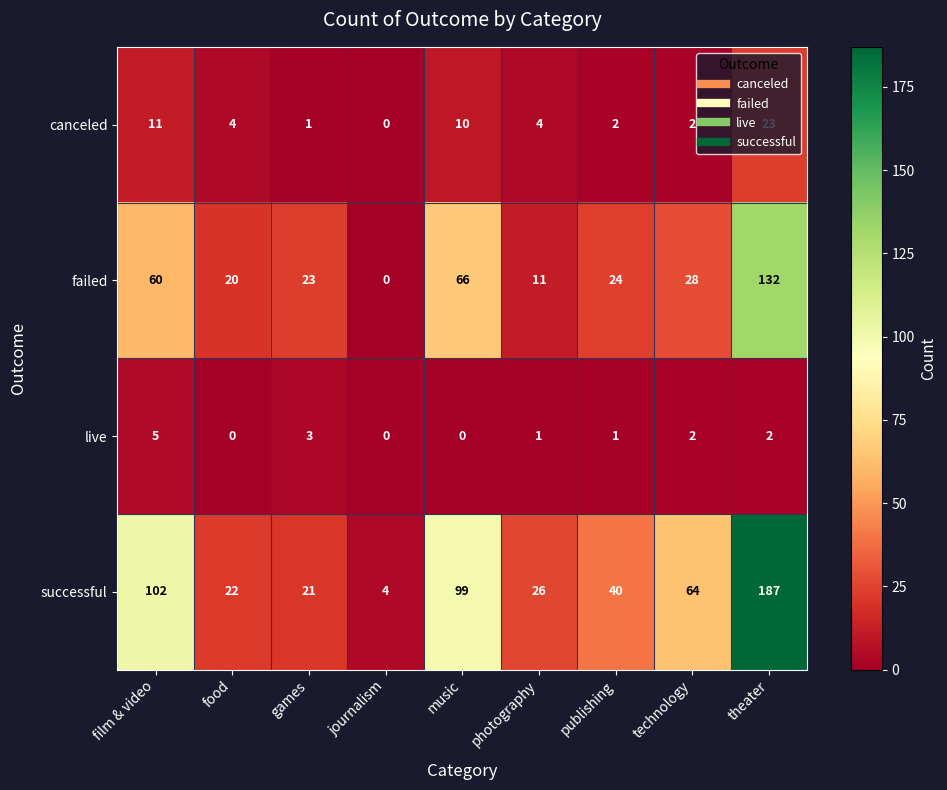

Which series changed the most between food and photography?

failed